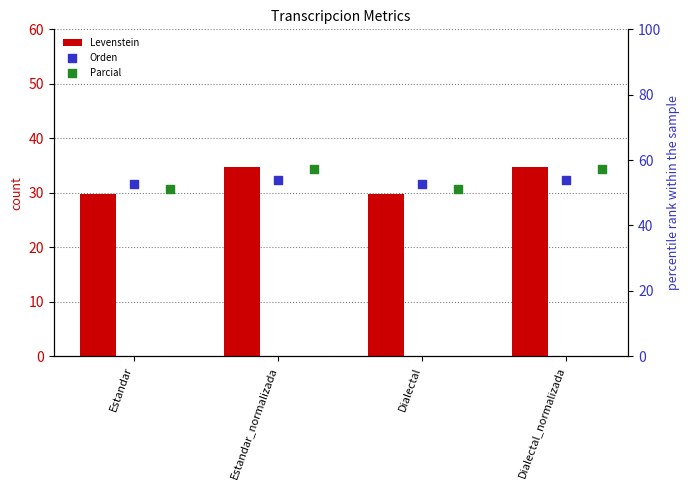

What is the total value across all series at Estandar?

133.7